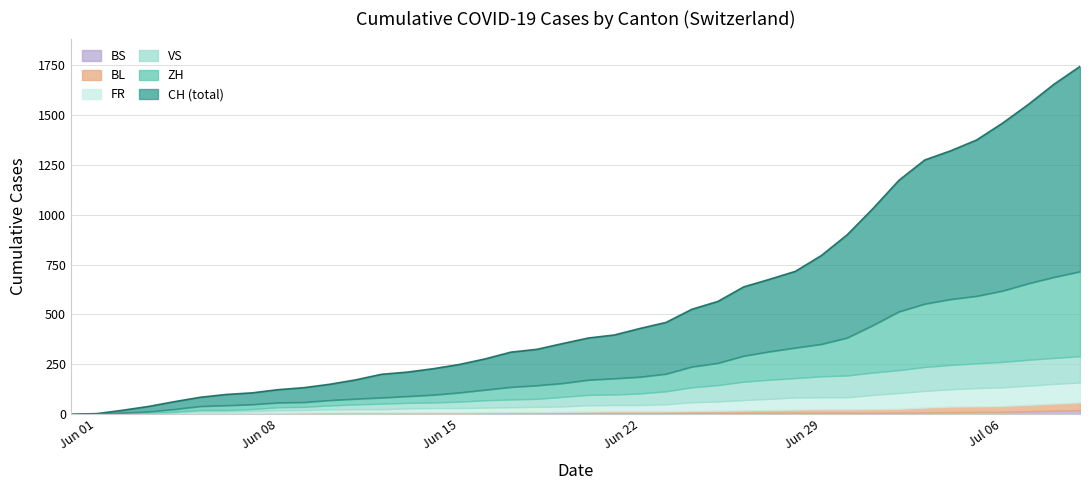

Reading left to right, extract all data points from this chart.

CH: 0=0	1=3	2=20	3=39	4=63	5=85	6=99	7=107	8=123	9=133	10=150	11=172	12=200	13=211	14=228	15=249	16=277	17=311	18=325	19=354	20=382	21=397	22=430	23=460	24=526	25=565	26=638	27=676	28=716	29=795	30=899	31=1031	32=1172	33=1274	34=1320	35=1374	36=1458	37=1552	38=1654	39=1743
ZH: 0=0	1=0	2=2	3=5	4=13	5=19	6=23	7=23	8=23	9=23	10=26	11=28	12=30	13=33	14=38	15=45	16=52	17=62	18=67	19=68	20=75	21=80	22=83	23=87	24=103	25=110	26=129	27=141	28=152	29=161	30=189	31=237	32=293	33=316	34=329	35=337	36=356	37=382	38=405	39=424
VS: 0=0	1=1	2=2	3=2	4=4	5=7	6=7	7=10	8=15	9=16	10=20	11=24	12=28	13=28	14=28	15=32	16=37	17=39	18=40	19=48	20=52	21=53	22=58	23=65	24=75	25=82	26=92	27=96	28=97	29=105	30=109	31=112	32=115	33=120	34=122	35=124	36=127	37=130	38=130	39=132
FR: 0=0	1=0	2=2	3=3	4=5	5=7	6=7	7=9	8=13	9=13	10=15	11=16	12=16	13=20	14=22	15=22	16=23	17=24	18=26	19=27	20=32	21=32	22=32	23=36	24=44	25=47	26=52	27=56	28=61	29=61	30=61	31=72	32=79	33=84	34=87	35=92	36=94	37=96	38=99	39=100
BL: 0=0	1=1	2=1	3=2	4=2	5=3	6=3	7=3	8=3	9=3	10=4	11=4	12=4	13=4	14=4	15=4	16=5	17=5	18=5	19=5	20=6	21=7	22=7	23=7	24=9	25=10	26=12	27=14	28=16	29=17	30=17	31=18	32=19	33=23	34=27	35=27	36=29	37=32	38=35	39=38
BS: 0=0	1=0	2=0	3=1	4=1	5=4	6=4	7=4	8=4	9=5	10=5	11=5	12=5	13=5	14=5	15=5	16=5	17=6	18=6	19=7	20=7	21=7	22=7	23=7	24=7	25=7	26=7	27=7	28=7	29=7	30=7	31=7	32=8	33=10	34=11	35=12	36=12	37=15	38=18	39=21